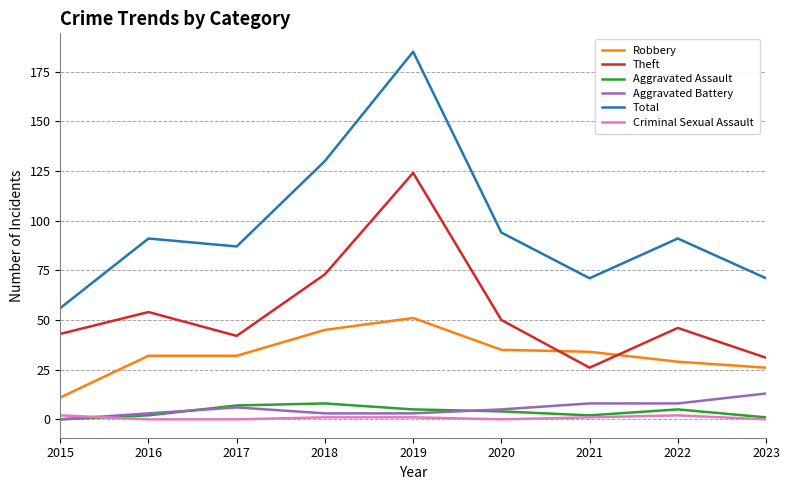

The Total series shows 56 at 2015. True or false?

True